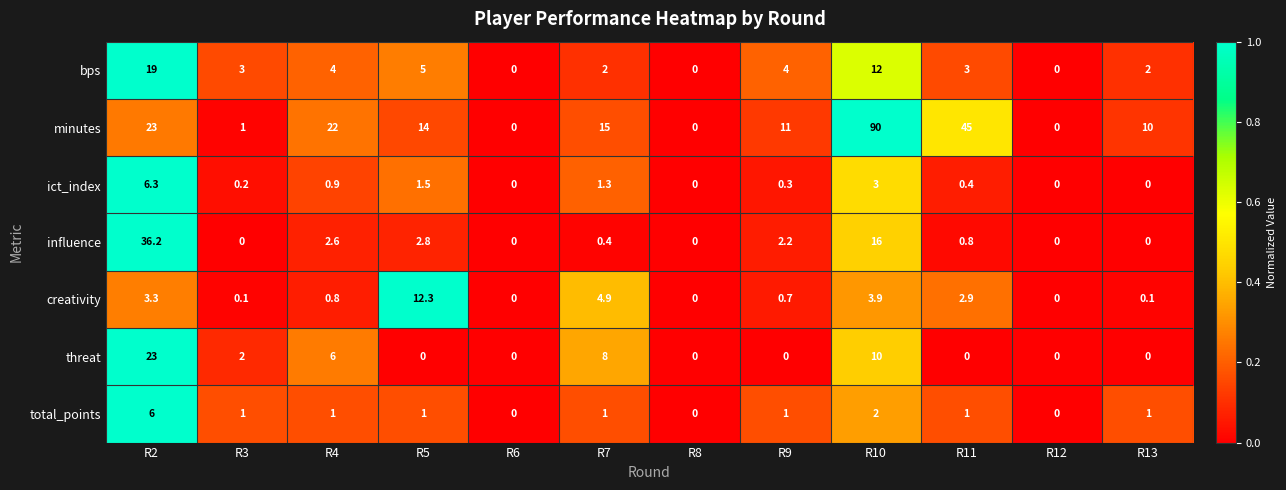

What is the sum of all threat values?

49.0